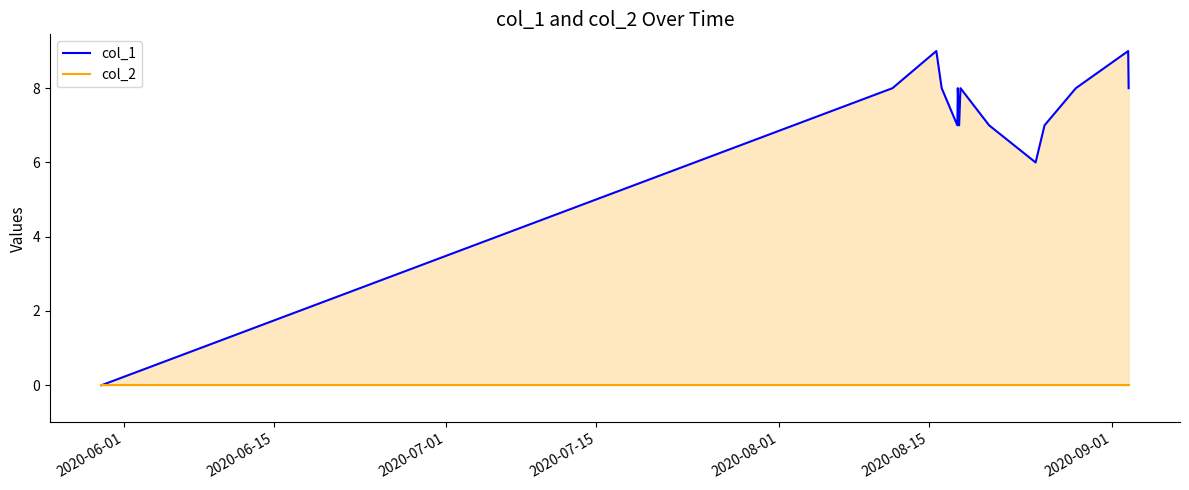

How many data points in col_1 are above 8?

2